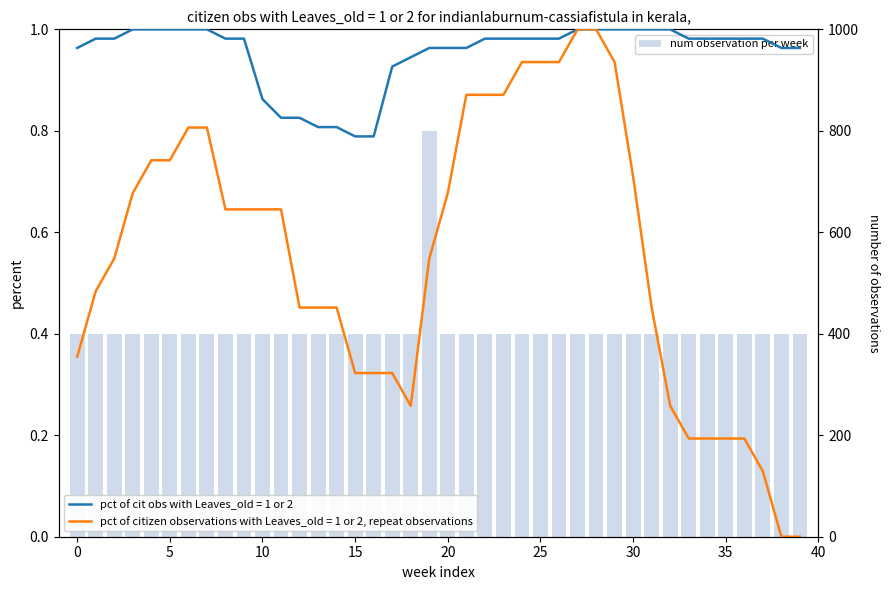

How many data points are above 400?

1